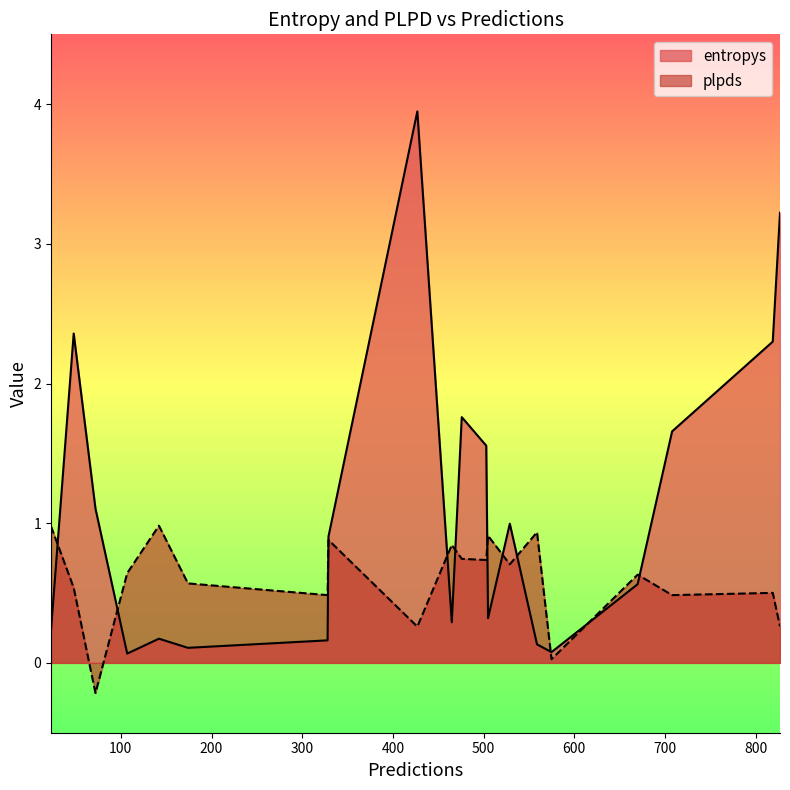

Does the chart display data point markers on the line(s)?

No